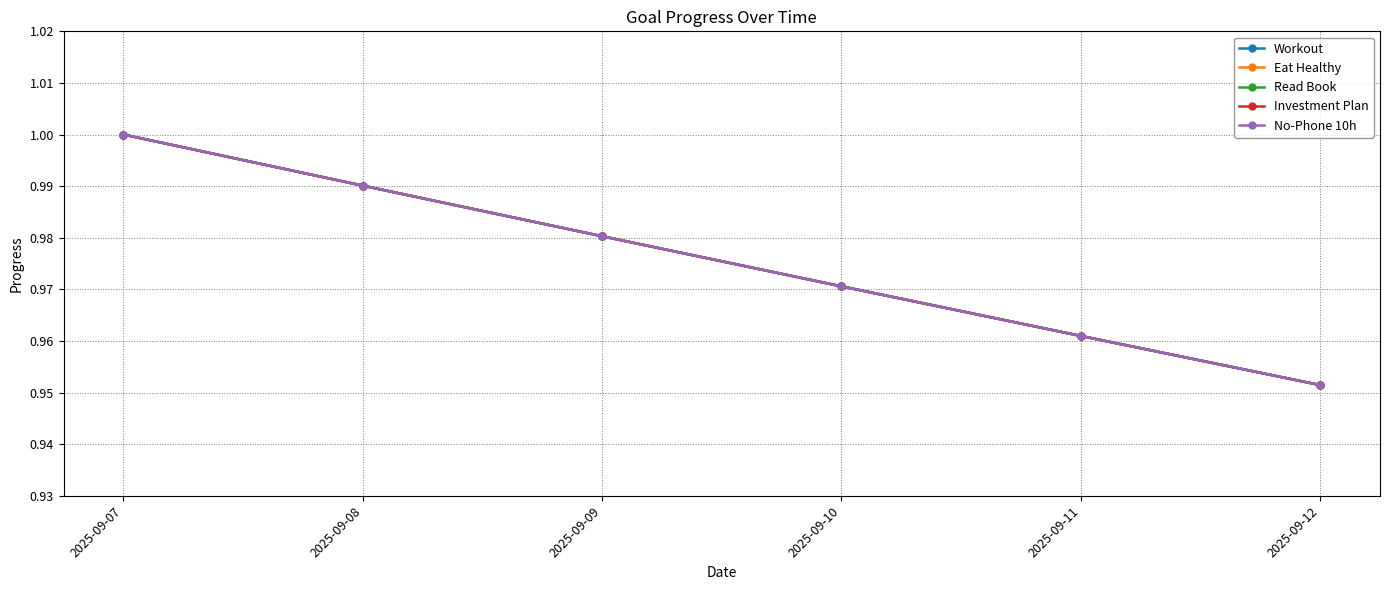

Is this an area chart (filled region under the line)?

No